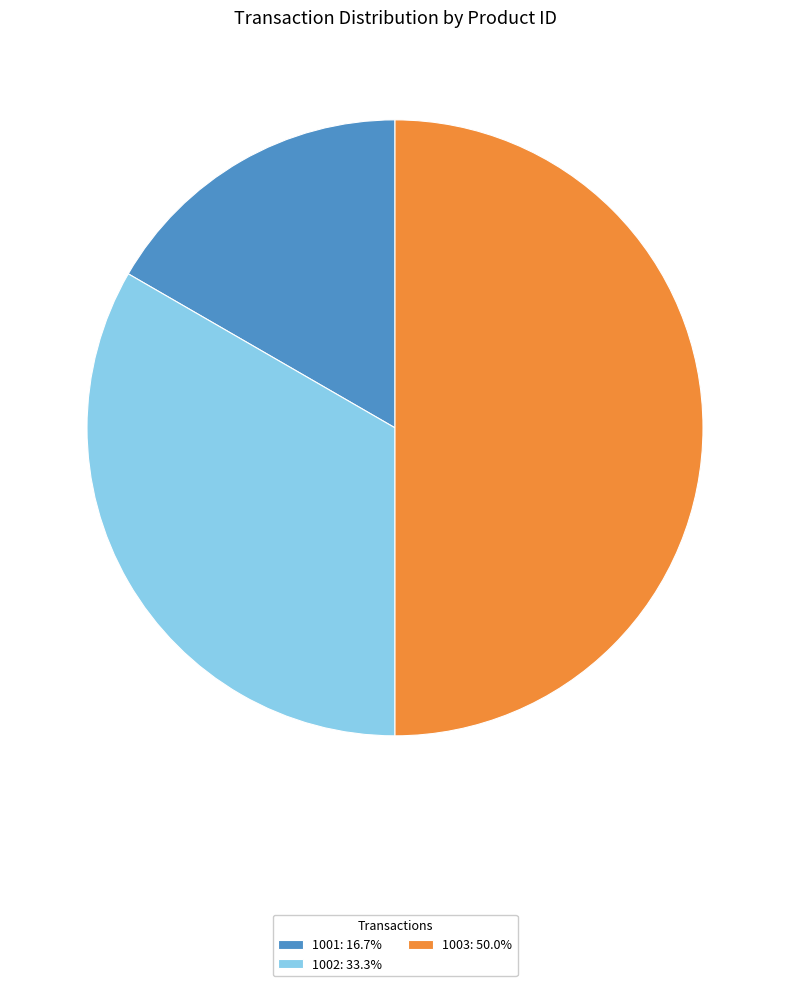

Combined, do 1003: 50.0% and 1002: 33.3% account for over 50%?

Yes